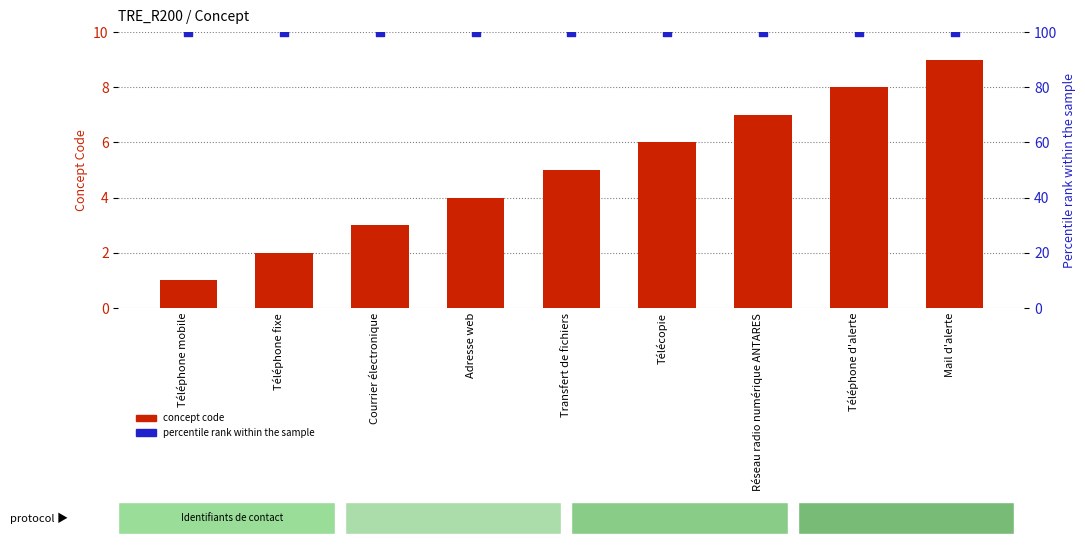

Which series has the largest total across all categories?

percentile rank within the sample